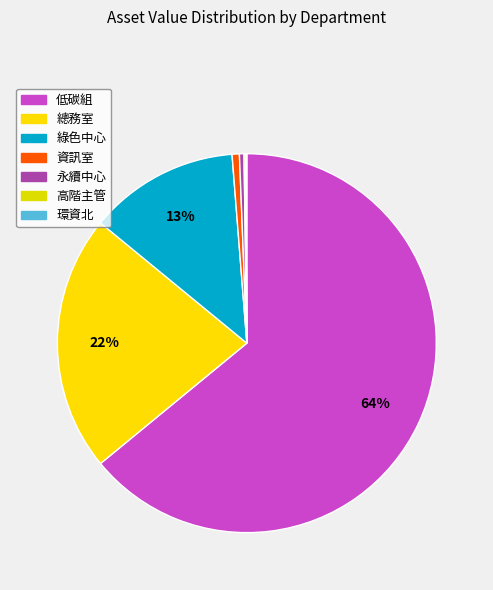

How many segments does this pie chart have?

7